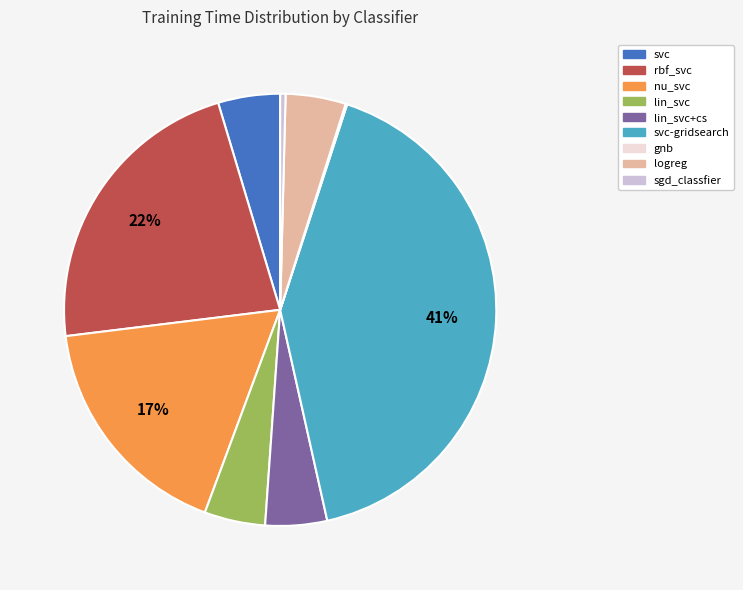

Does any single category account for the majority?

No